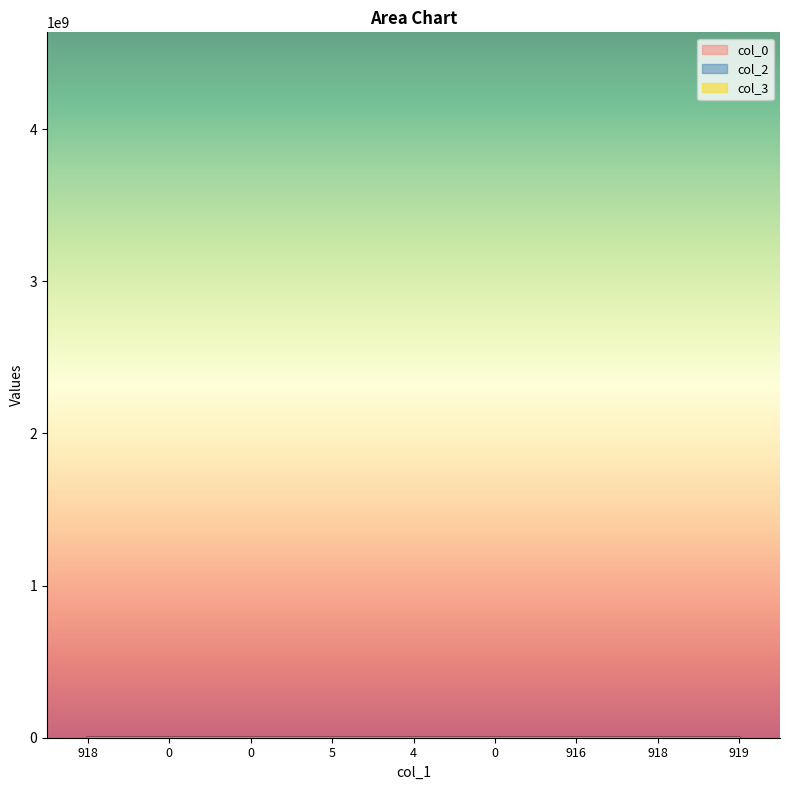

After their last crossing, which series has the higher values: col_0 or col_2?

col_2